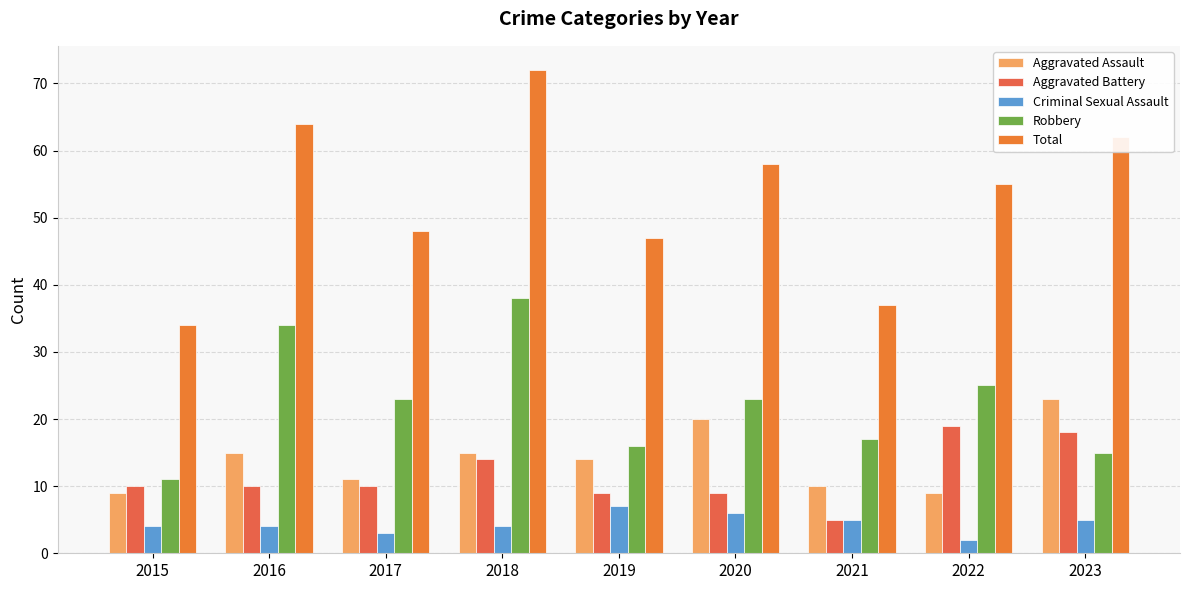

How many bars are there in each group?

5